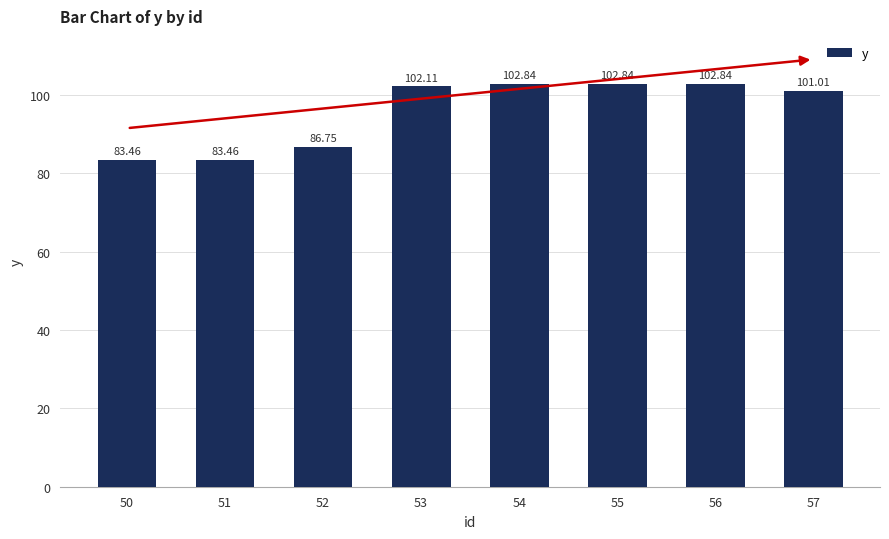

The value at 57 is 138.9. True or false?

False